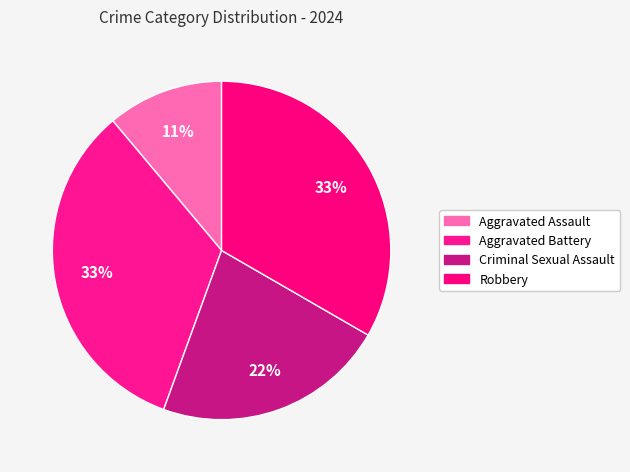

Approximately how many times larger is the value at Aggravated Assault compared to Aggravated Battery?

0.3